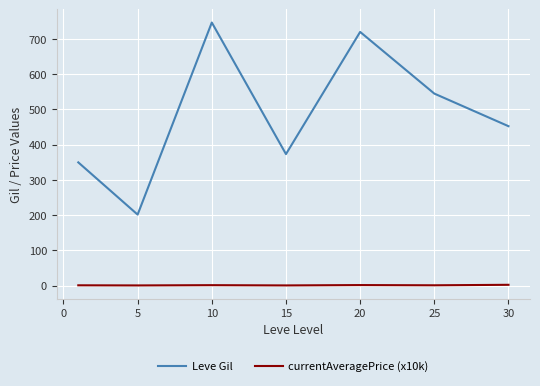

What is the difference between the second highest and minimum values in the Leve Gil series?

518.3